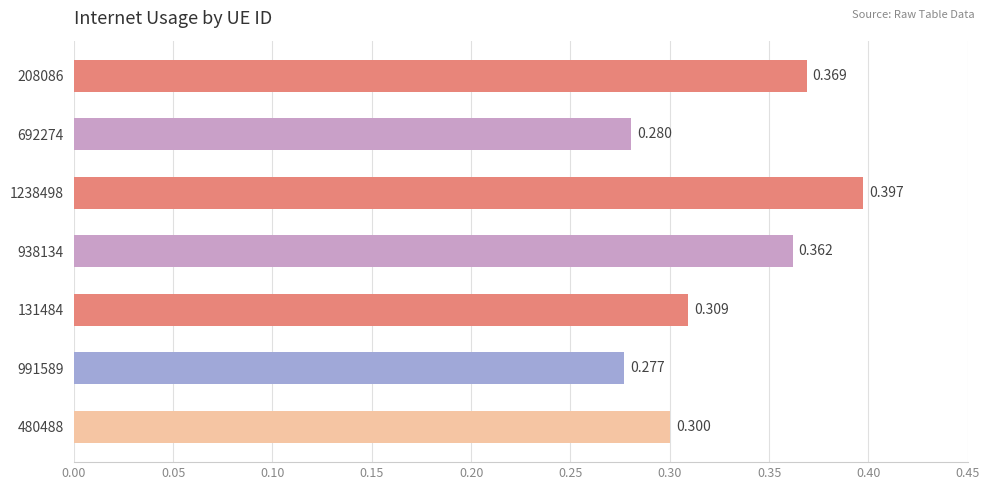

What is the maximum value shown in the chart?

0.4